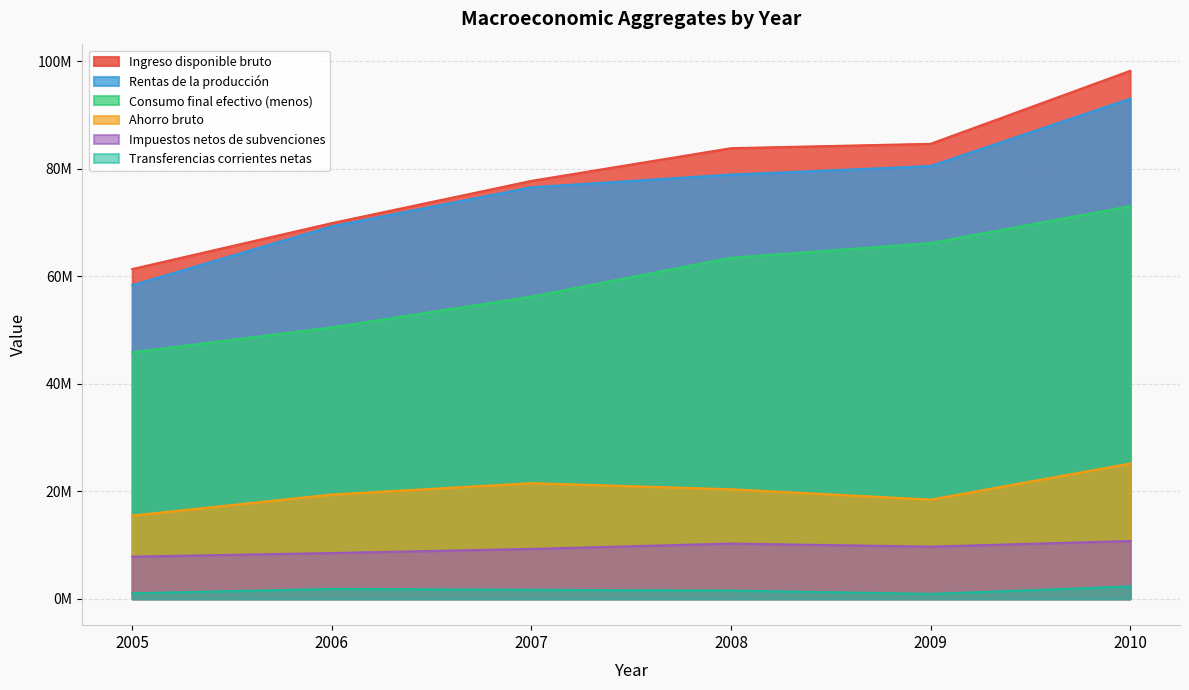

At which label does Ahorro bruto first exceed 20379256?

2007